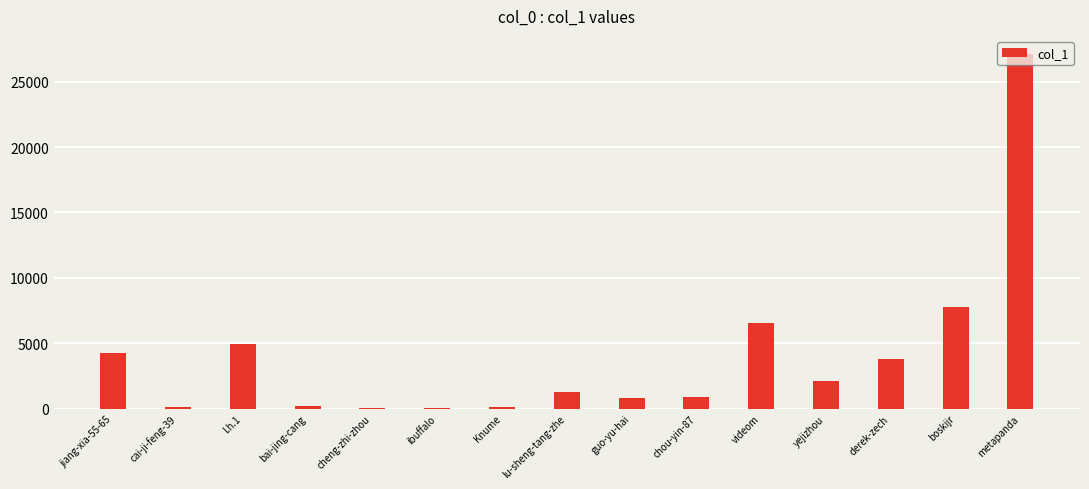

How many series are shown in this chart?

1